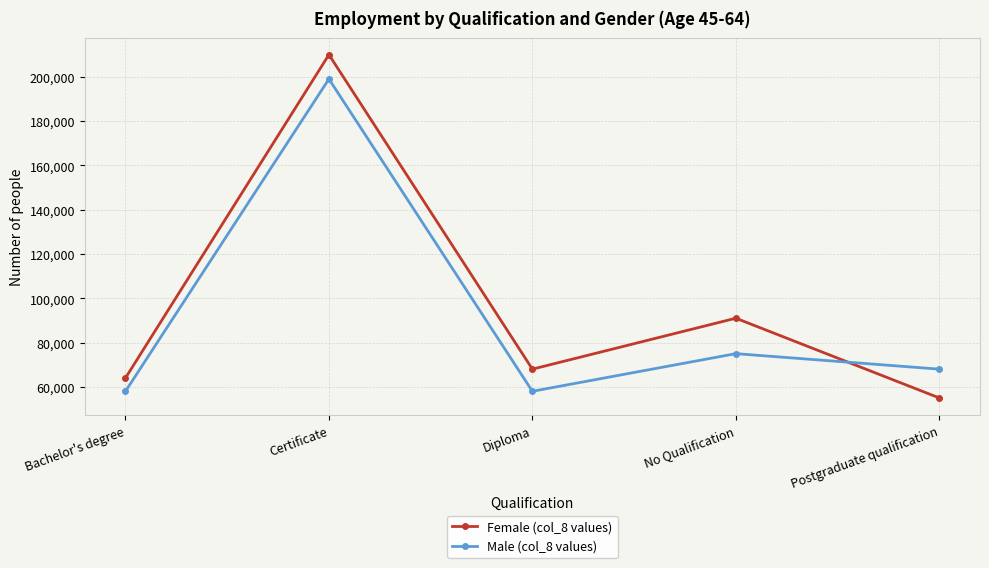

What is the total value across all series at Diploma?

126000